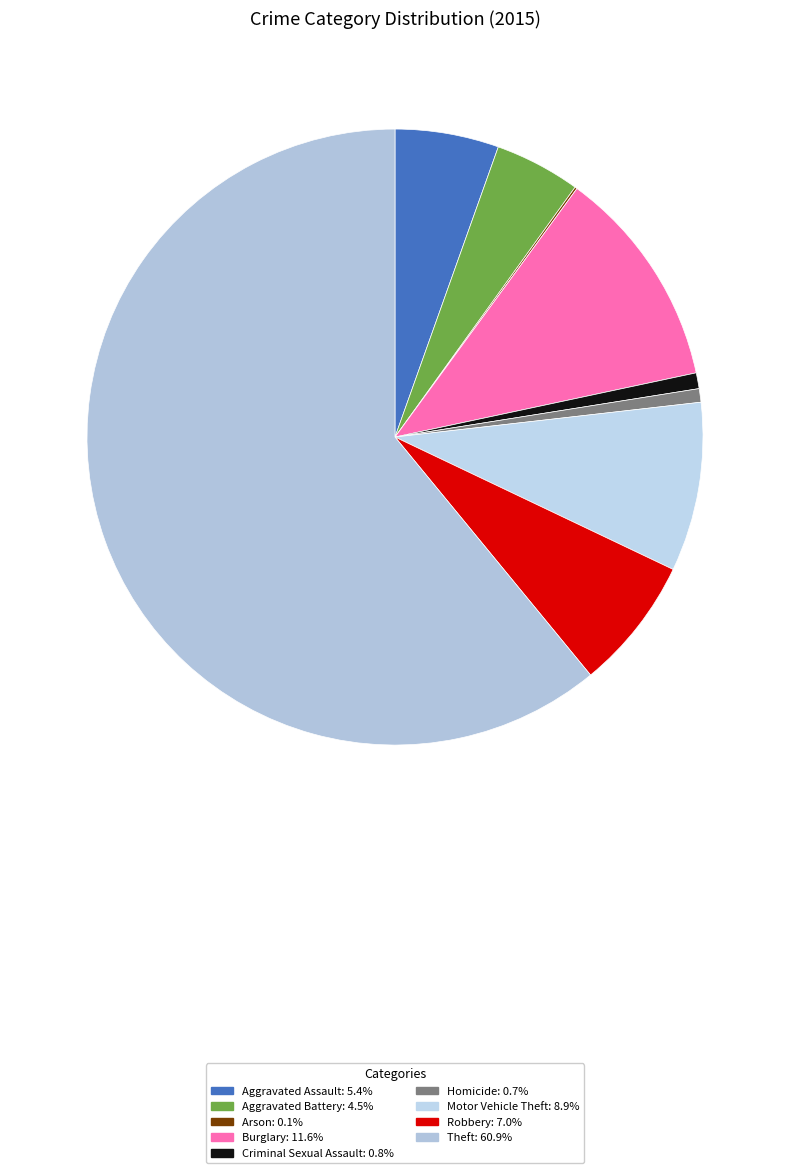

Count the number of slices in the pie.

9